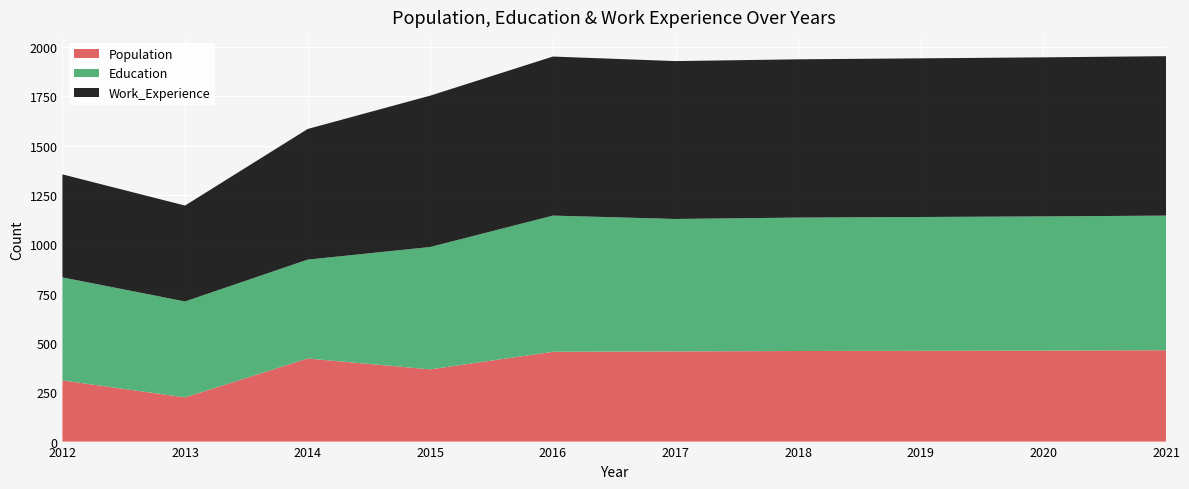

Reading left to right, what are all the values shown in this chart?

Population: 310	224	421	366	455	457	459	460	461	463
Education: 522	486	501	620	690	671	676	678	680	682
Work_Experience: 522	486	662	767	806	800	802	804	806	808